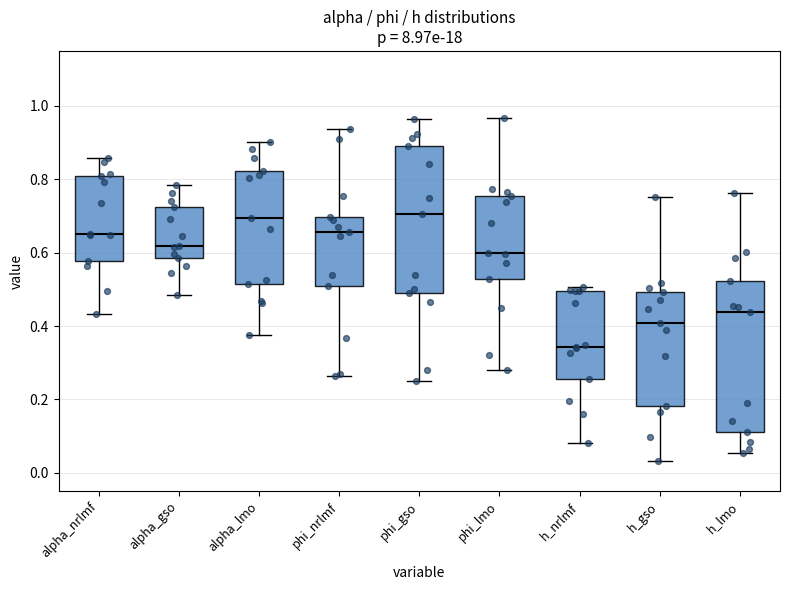

Reading left to right, read every box against the y-axis: the position of its median line, the range the box covers, and the ends of its whiskers. The values are not printed on the chart, so give them approximately, as read against the axis.

alpha_nrlmf: median 0.66, box 0.58 to 0.80, whiskers 0.44 to 0.86
alpha_gso: median 0.62, box 0.58 to 0.72, whiskers 0.48 to 0.78
alpha_lmo: median 0.70, box 0.52 to 0.82, whiskers 0.38 to 0.90
phi_nrlmf: median 0.66, box 0.50 to 0.70, whiskers 0.26 to 0.94
phi_gso: median 0.70, box 0.50 to 0.90, whiskers 0.24 to 0.96
phi_lmo: median 0.60, box 0.52 to 0.76, whiskers 0.28 to 0.96
h_nrlmf: median 0.34, box 0.26 to 0.50, whiskers 0.08 to 0.50 (just above the box's upper edge)
h_gso: median 0.40, box 0.18 to 0.50, whiskers 0.04 to 0.76
h_lmo: median 0.44, box 0.12 to 0.52, whiskers 0.06 to 0.76